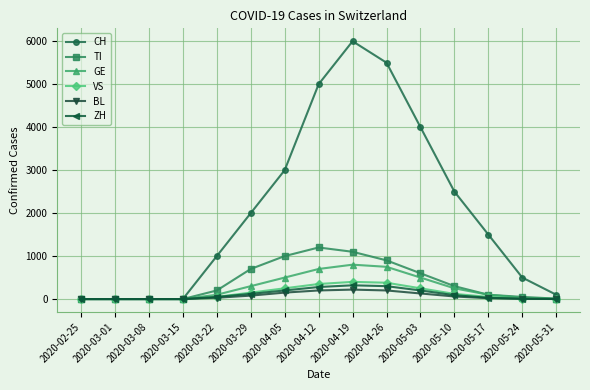

At which category is the sum across all series the highest?

2020-04-19